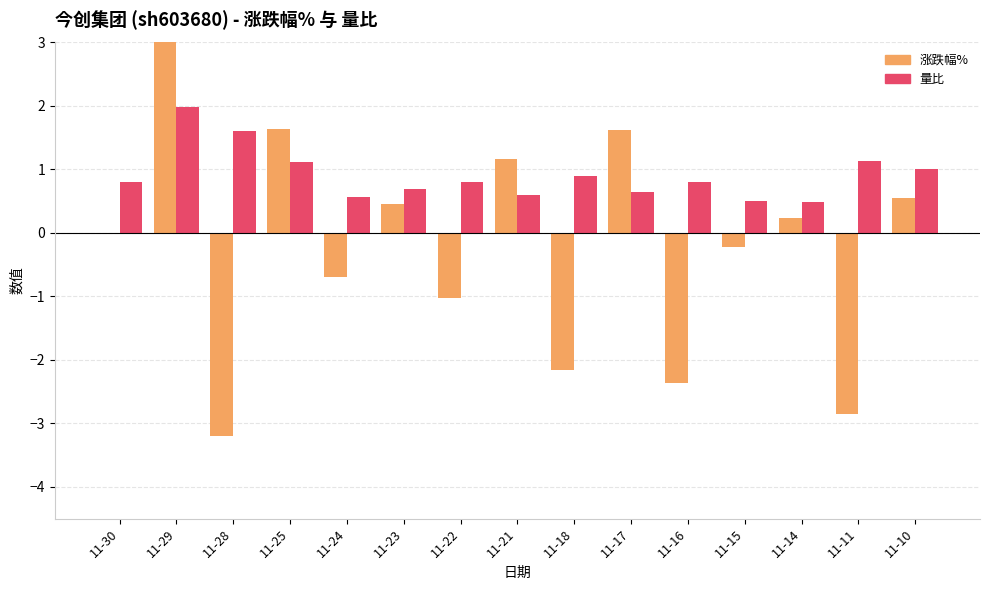

Reading left to right, extract all data points from this chart.

涨跌幅%: 11-30=0.0	11-29=3.5	11-28=-3.2	11-25=1.6	11-24=-0.7	11-23=0.5	11-22=-1.0	11-21=1.2	11-18=-2.2	11-17=1.6	11-16=-2.4	11-15=-0.2	11-14=0.2	11-11=-2.9	11-10=0.6
量比: 11-30=0.8	11-29=2.0	11-28=1.6	11-25=1.1	11-24=0.6	11-23=0.7	11-22=0.8	11-21=0.6	11-18=0.9	11-17=0.7	11-16=0.8	11-15=0.5	11-14=0.5	11-11=1.1	11-10=1.0